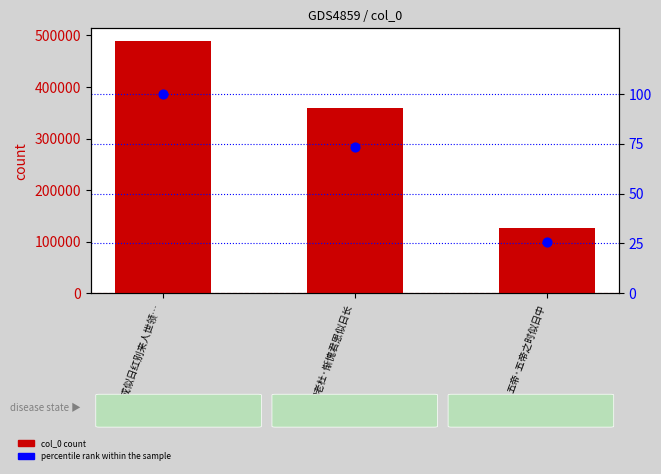

Is the value of percentile rank within the sample at 和老杜·惭愧君恩似日长 greater than the value of col_0 at 烧得丹成似日红别来人世领…?

No